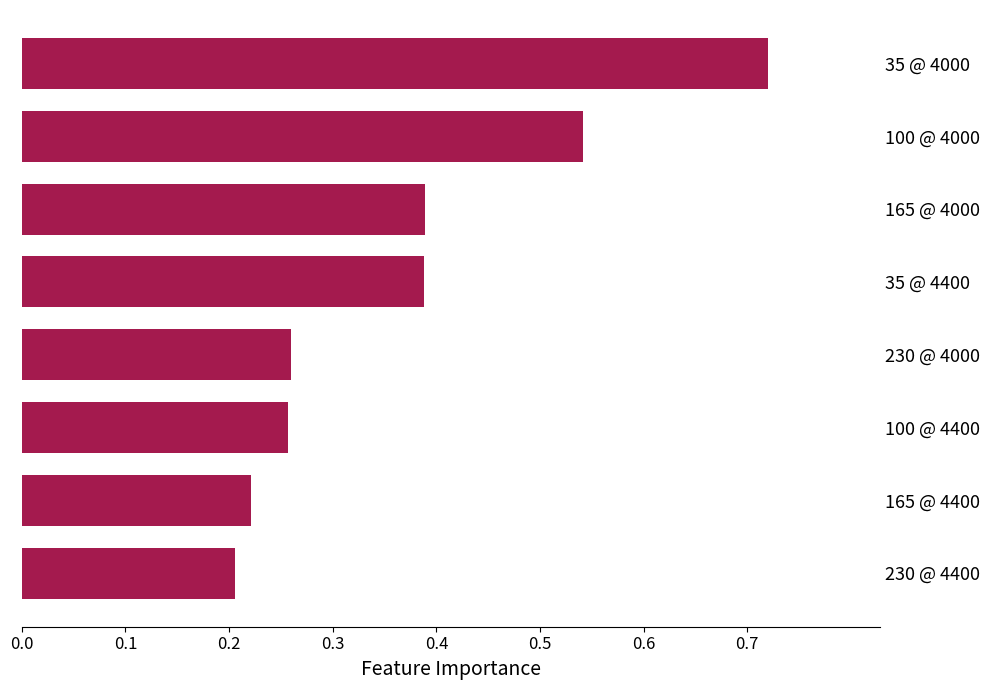

What is the sum of the values at 100 @ 4000 and 35 @ 4400?

0.9